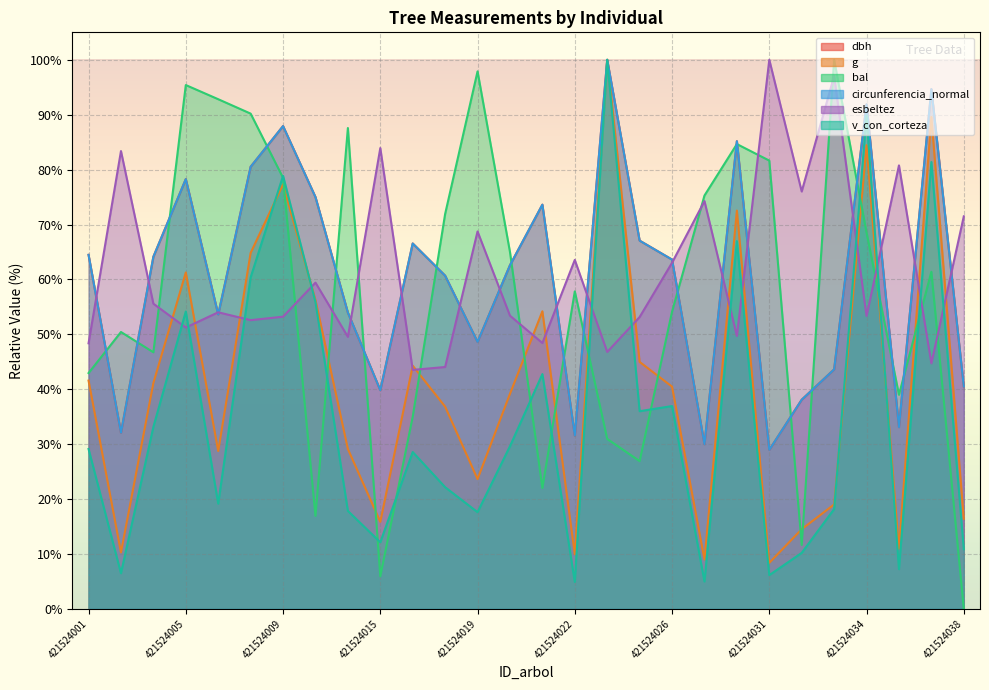

Reading left to right, list all the values displayed in this chart.

dbh: 64.5	32.1	64.1	78.3	53.6	80.5	87.9	75.0	54.0	39.8	66.6	60.7	48.6	62.6	73.6	31.6	100.0	67.1	63.6	30.0	85.2	29.0	38.1	43.6	91.9	33.1	94.7	40.5
g: 41.6	10.3	41.1	61.3	28.8	64.8	77.3	56.2	29.1	15.9	44.3	36.8	23.6	39.2	54.2	10.0	100.0	45.0	40.5	9.0	72.5	8.4	14.5	19.0	84.5	11.0	89.6	16.4
bal: 42.9	50.4	46.7	95.4	92.8	90.2	78.5	16.9	87.6	5.9	35.0	71.9	97.9	65.0	22.0	57.8	31.0	26.9	54.1	75.3	84.7	81.6	11.7	100.0	68.5	39.0	61.4	0.0
circunferencia_normal: 64.5	32.1	64.1	78.3	53.6	80.5	87.9	75.0	54.0	39.8	66.5	60.7	48.6	62.6	73.6	31.6	100.0	67.1	63.6	30.0	85.2	29.0	38.1	43.6	91.9	33.1	94.7	40.5
esbeltez: 48.4	83.4	55.6	51.2	54.0	52.6	53.2	59.4	49.5	83.9	43.5	44.1	68.7	53.4	48.4	63.6	46.8	53.2	63.0	74.3	49.7	100.0	76.0	97.1	53.3	80.8	44.7	71.5
v_con_corteza: 29.1	6.5	33.2	54.2	19.2	60.4	78.9	55.9	17.8	12.1	28.6	22.2	17.6	29.6	42.8	4.9	100.0	36.0	36.9	5.0	67.0	6.2	10.2	18.2	89.8	7.2	81.4	10.9